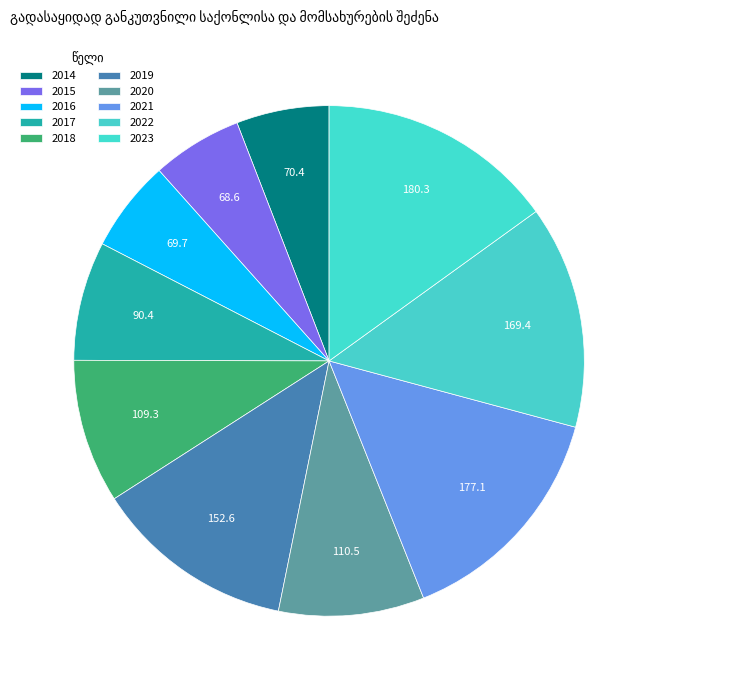

How many segments does this pie chart have?

10